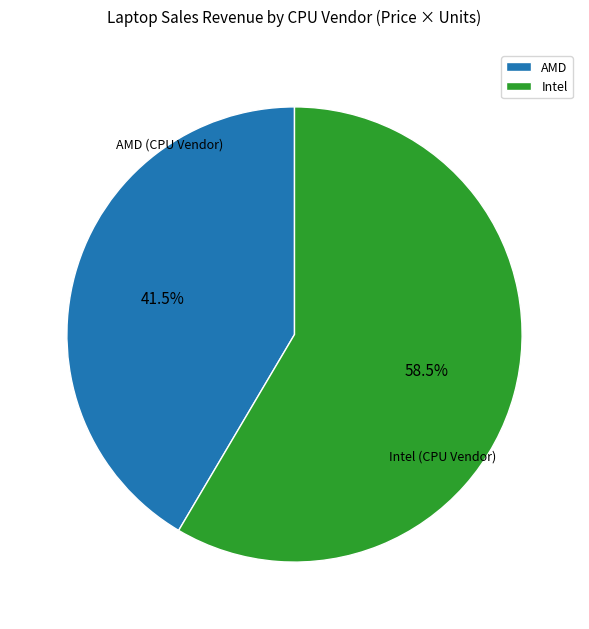

What percentage is NOT represented by AMD?

58.5%